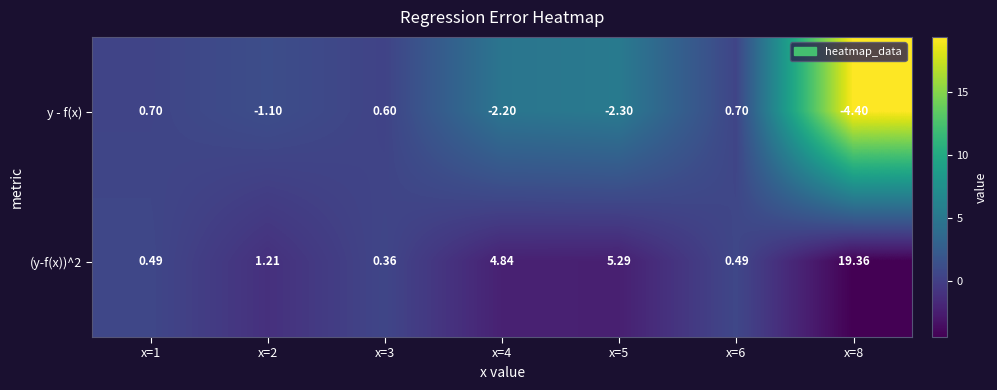

Is the value of y - f(x) at x=2 greater than the value of (y-f(x))^2 at x=6?

No